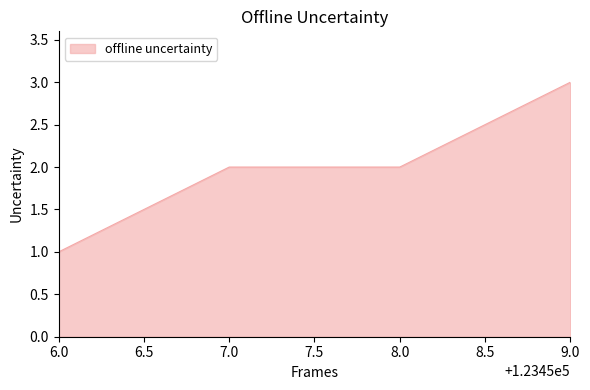

What is the change in value from 8.0 to 9.0?

+1